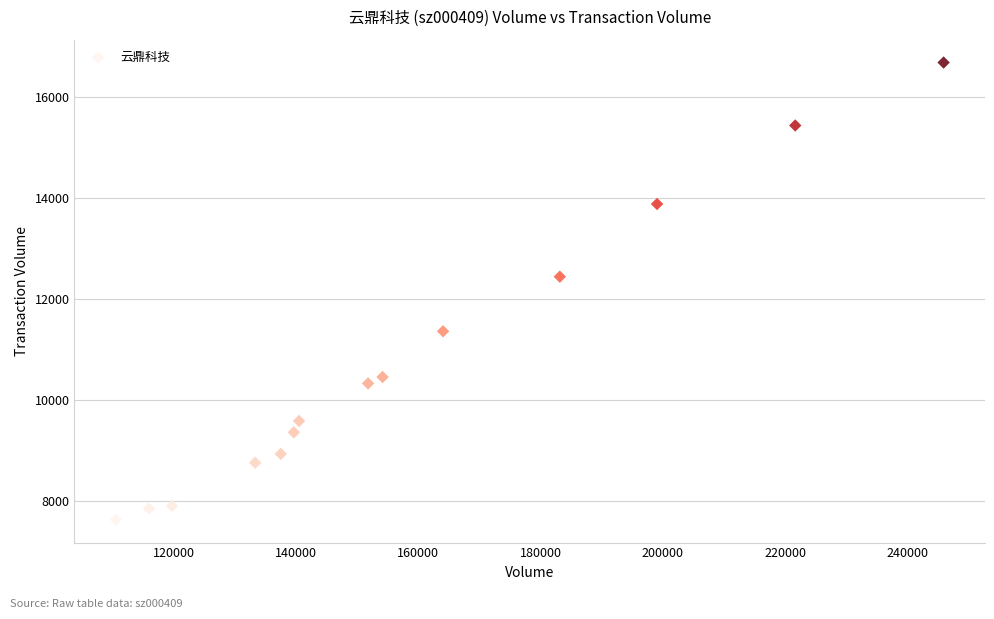

What is the range of X values (max minus min)?

135367